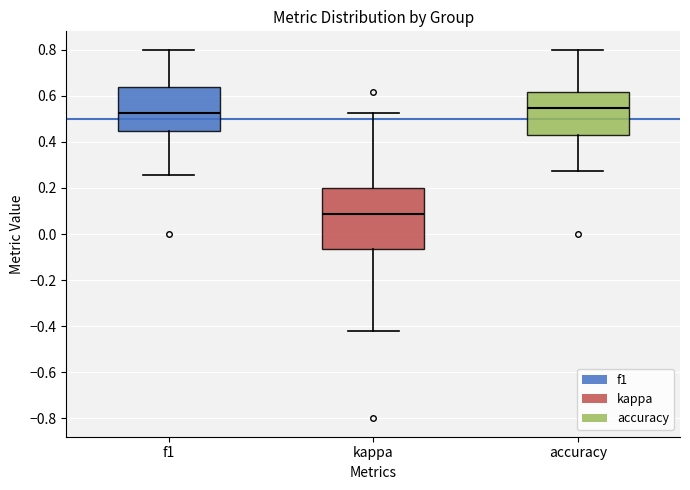

Reading left to right, read every box against the y-axis: the position of its median line, the range the box covers, and the ends of its whiskers. The values are not printed on the chart, so give them approximately, as read against the axis.

f1: median 0.52, box 0.44 to 0.64, whiskers 0.26 to 0.80
kappa: median 0.08, box -0.06 to 0.20, whiskers -0.42 to 0.52
accuracy: median 0.54, box 0.42 to 0.62, whiskers 0.28 to 0.80